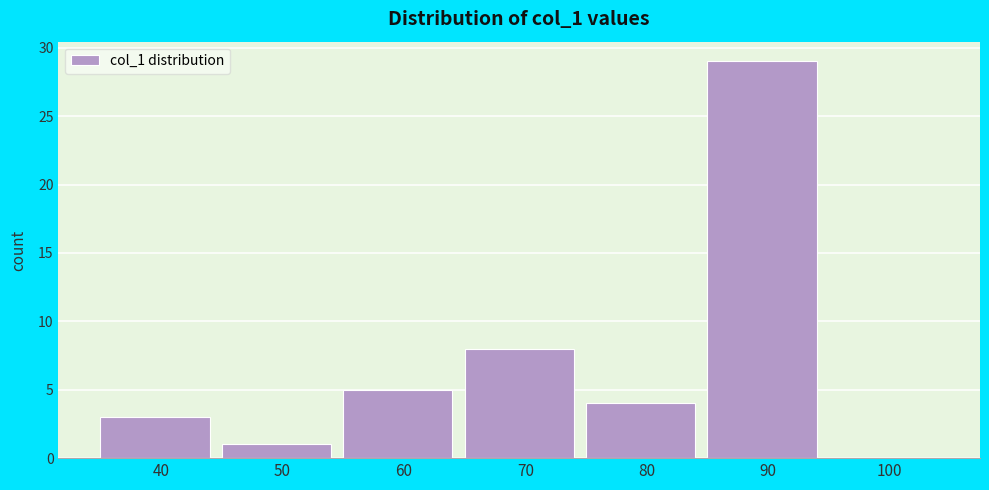

Reading left to right, extract all data points from this chart.

40=3	50=1	60=5	70=8	80=4	90=29	100=0